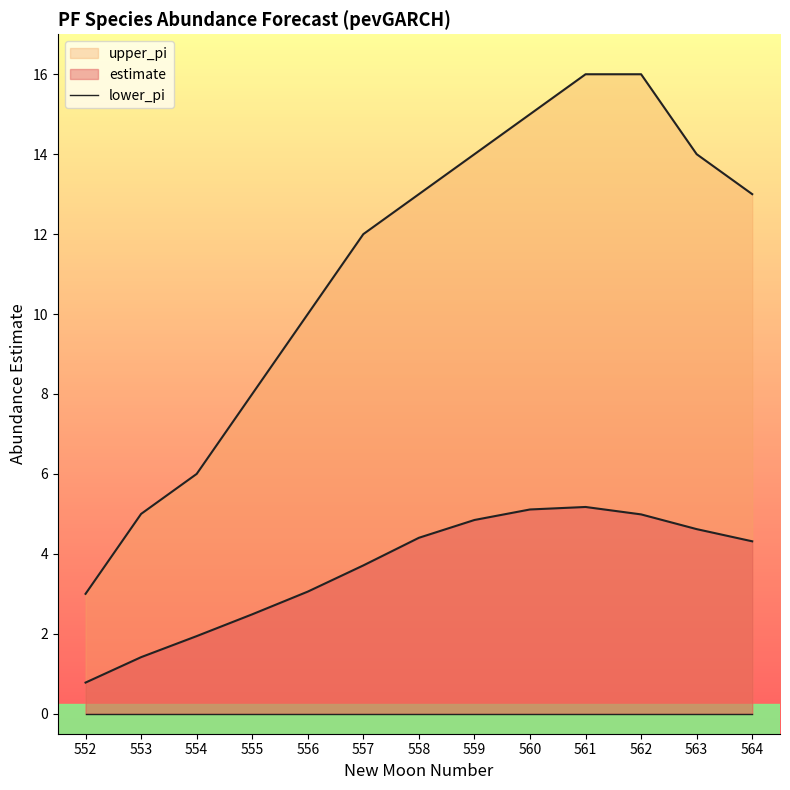

Which series has the largest total across all categories?

upper_pi